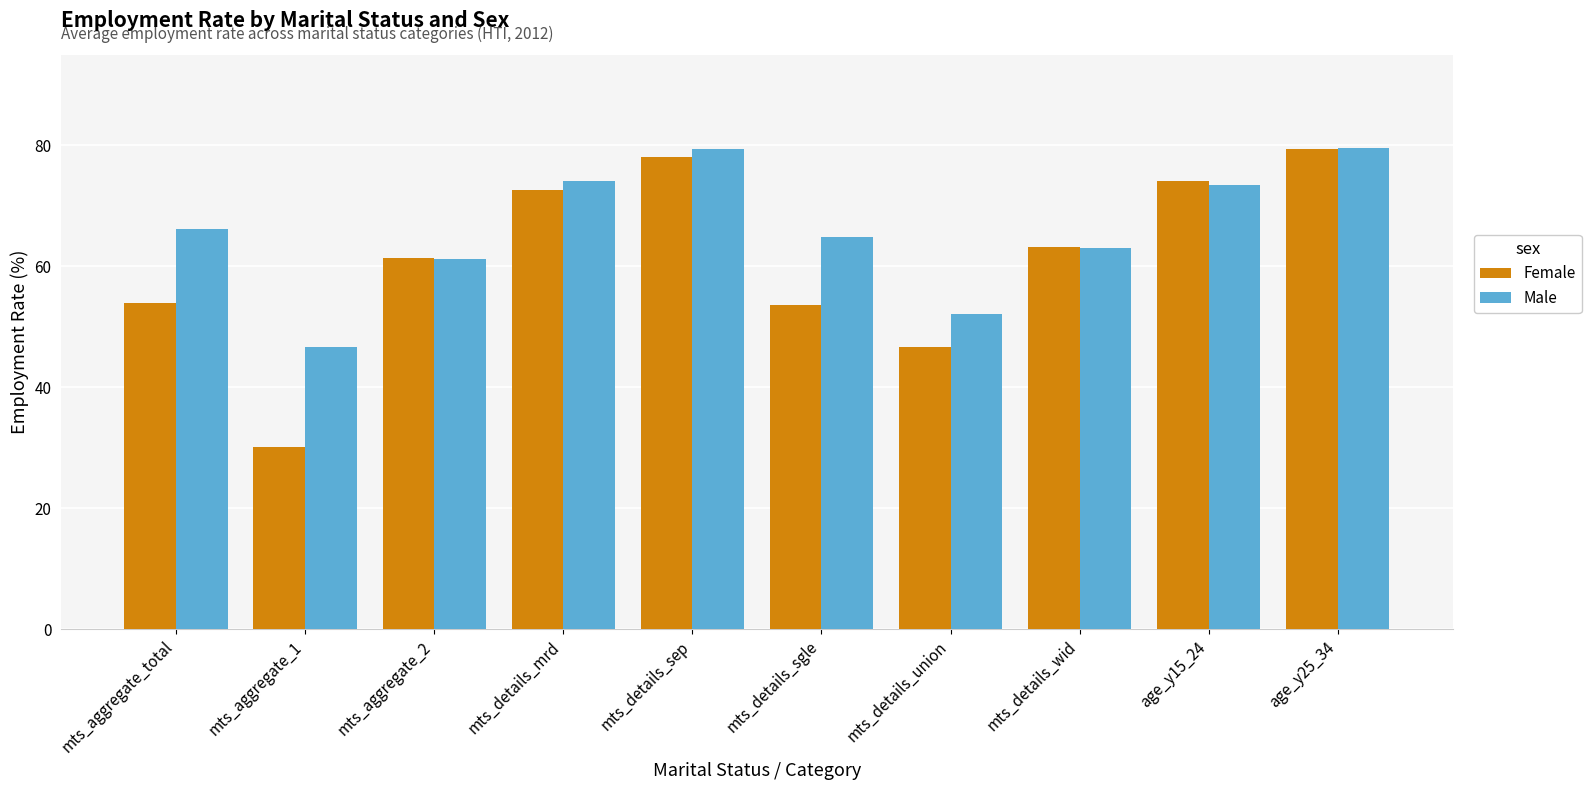

List the series in order of their overall mean, highest first.

Male, Female